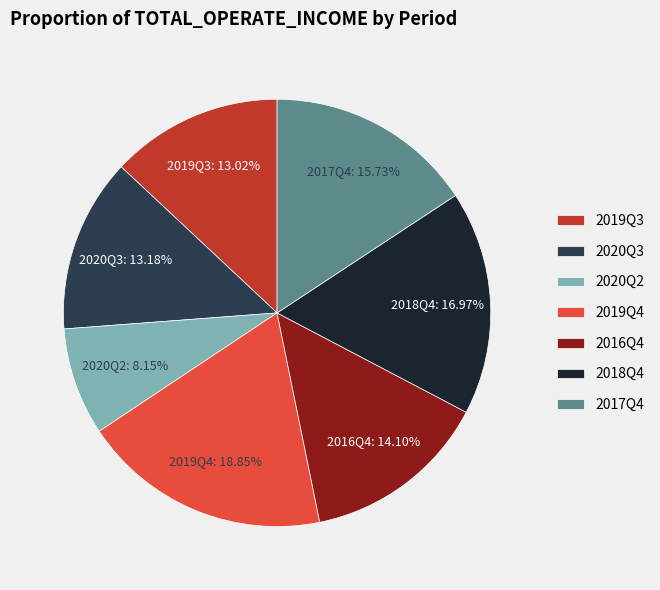

Combined, do 2019Q3 and 2017Q4 account for over 50%?

No